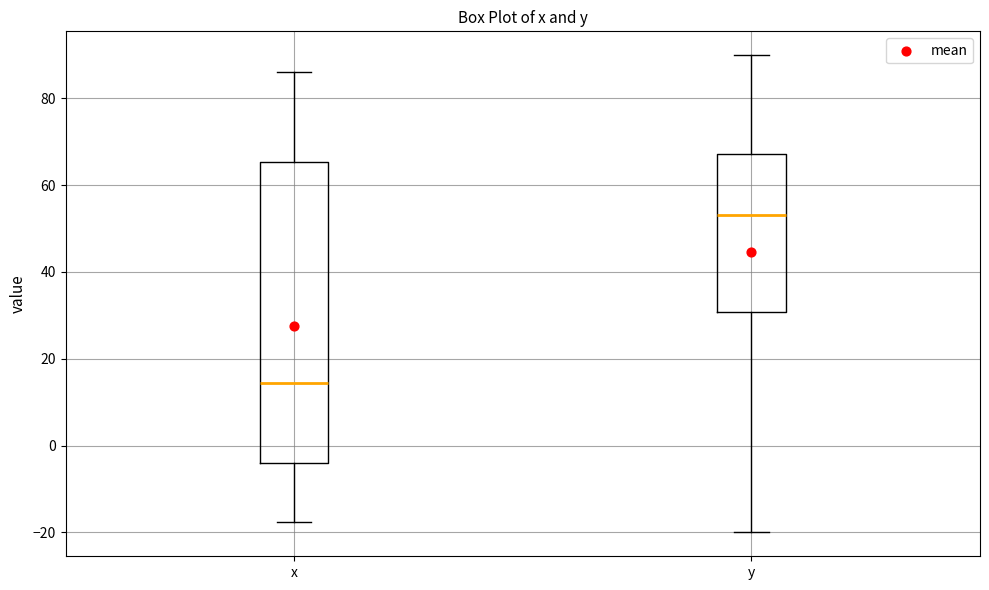

Which box is the tallest, from its lower edge to its upper edge?

x